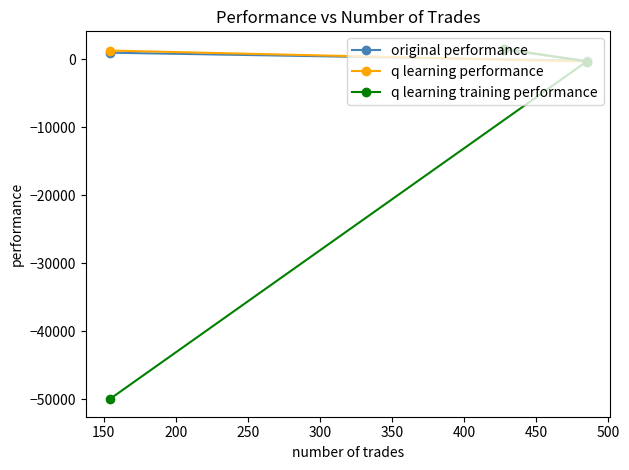

What is the greatest value displayed?

1538.8